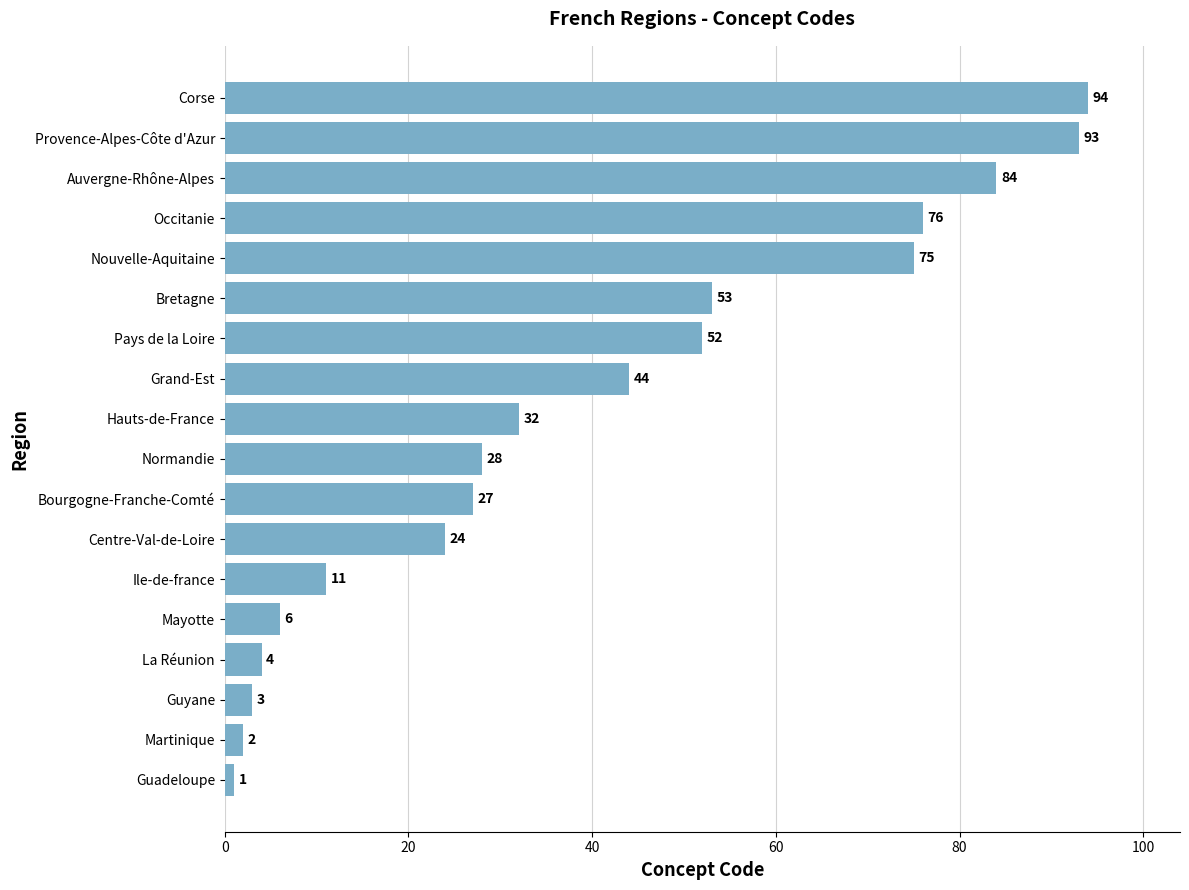

Where is the data nearest to the value 47?

Grand-Est